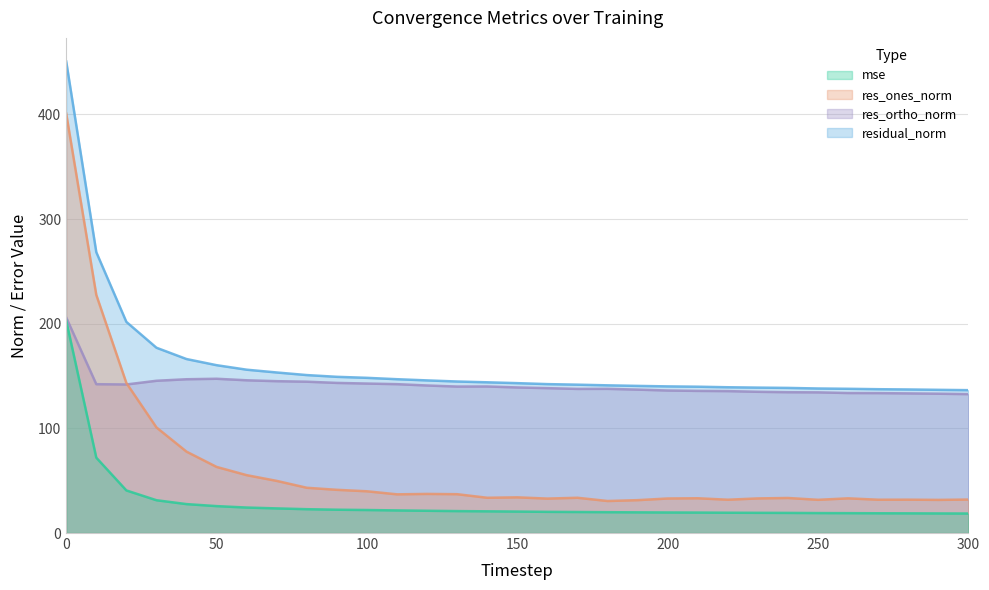

True or false: res_ortho_norm and mse cross at least once.

False